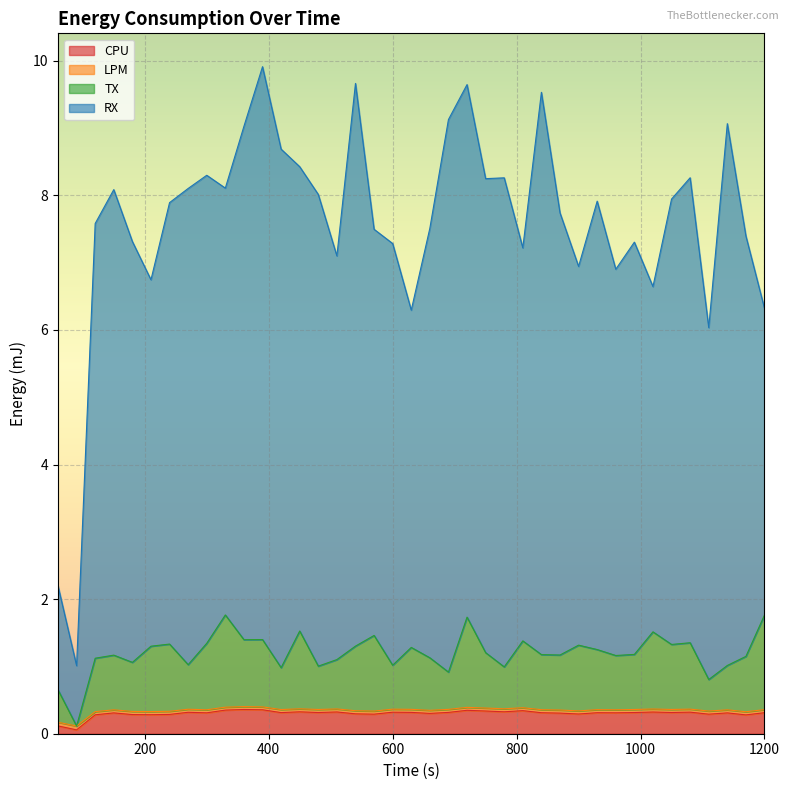

Which label corresponds to the smallest value in the chart?

90